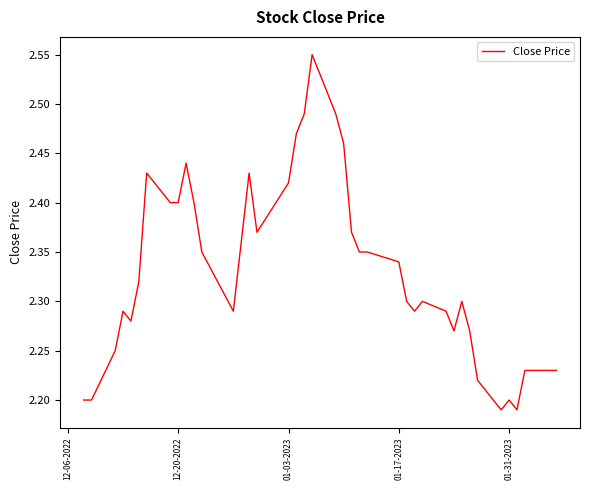

What is the difference between the maximum and minimum values?

0.4